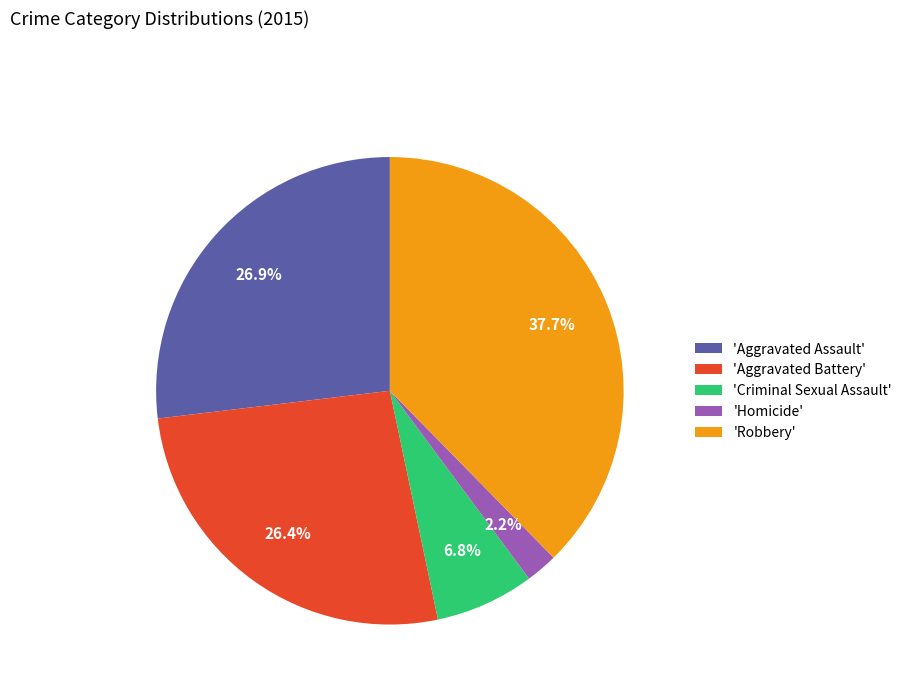

Between 'Criminal Sexual Assault' and 'Aggravated Battery', which is larger?

'Aggravated Battery'